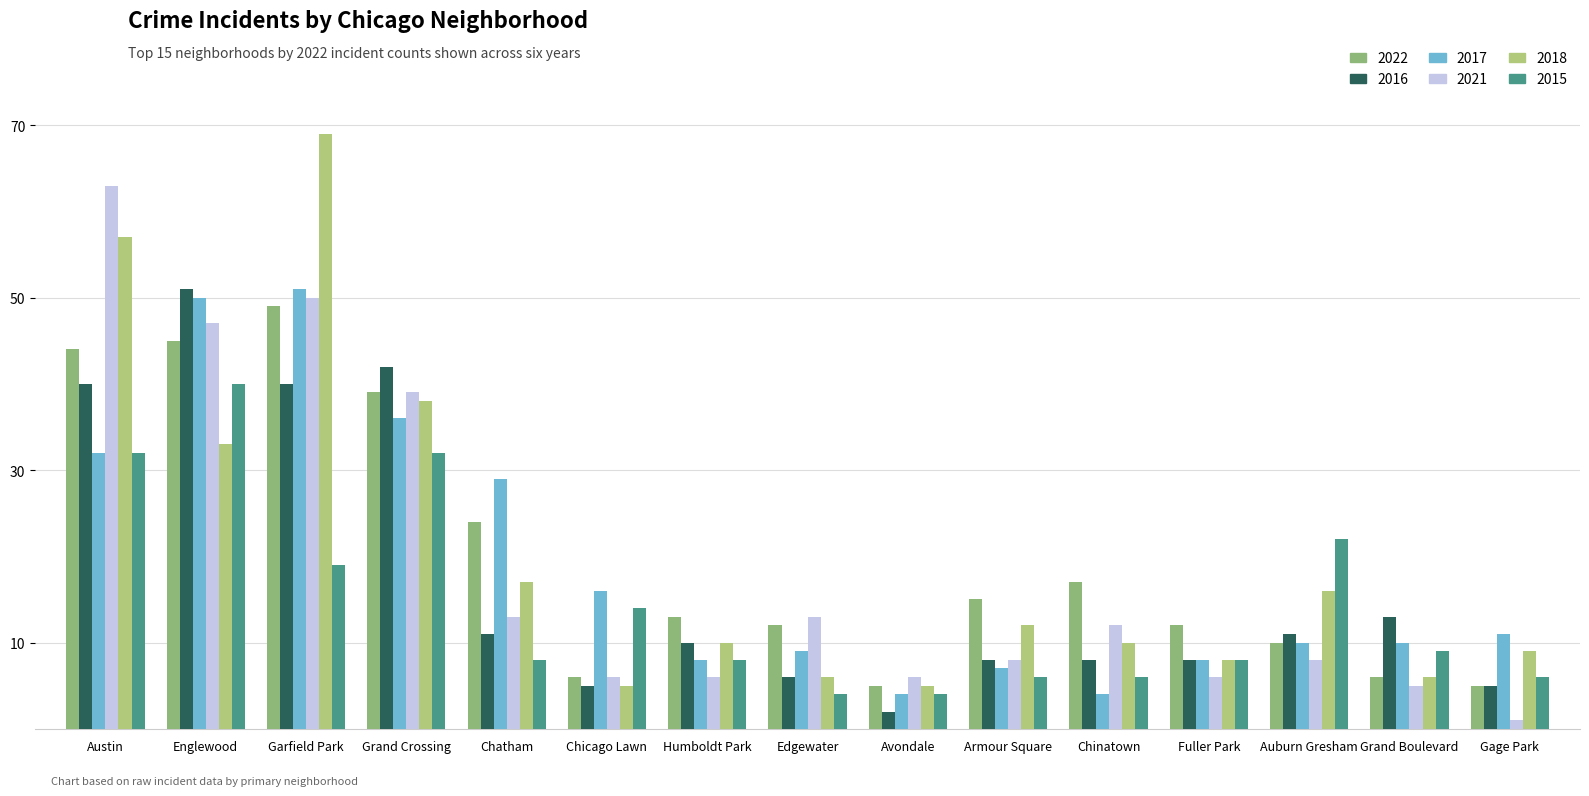

How many categories are shown in the chart?

15